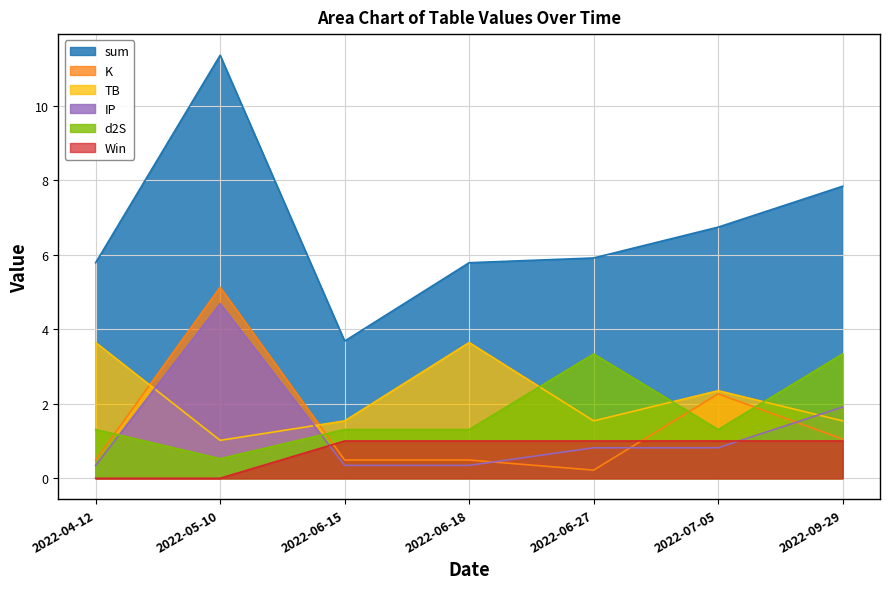

At which category is the sum across all series the highest?

2022-05-10